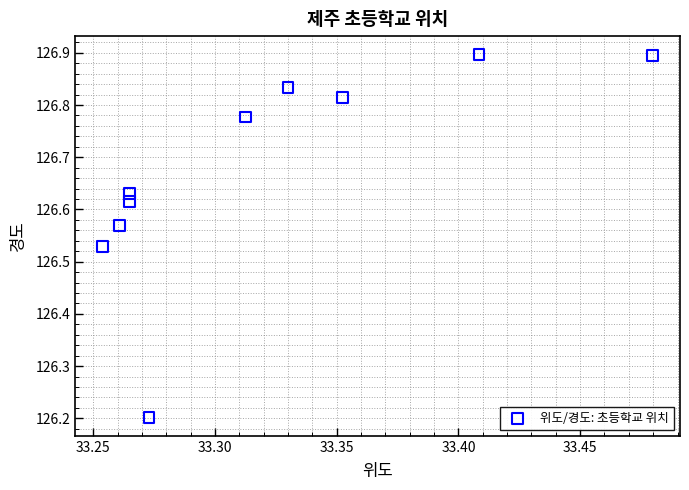

What is the range of Y values (max minus min)?

0.7